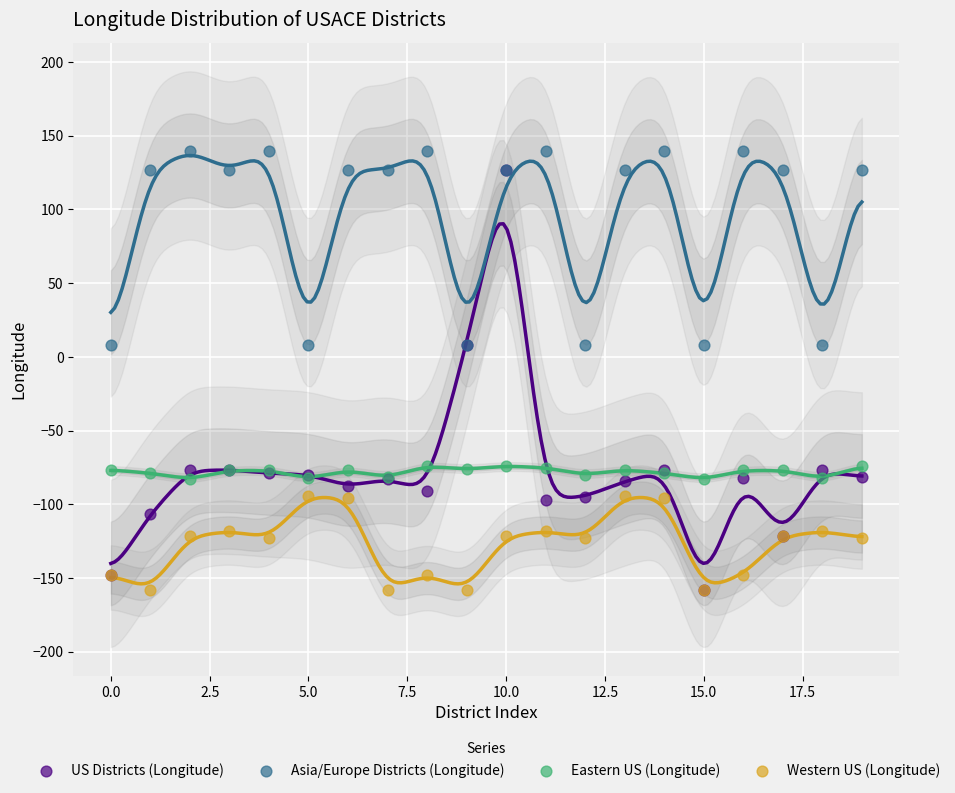

Which series contains the highest Y value?

Asia/Europe Districts (Longitude)